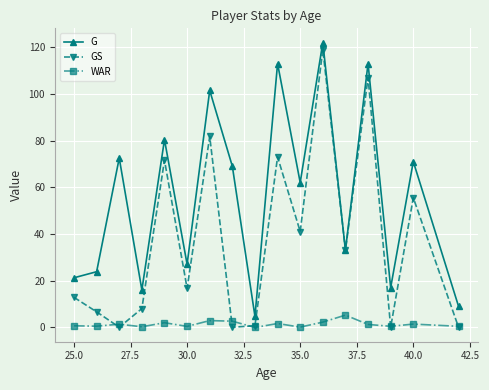

How many values in the G series are below 62?

8